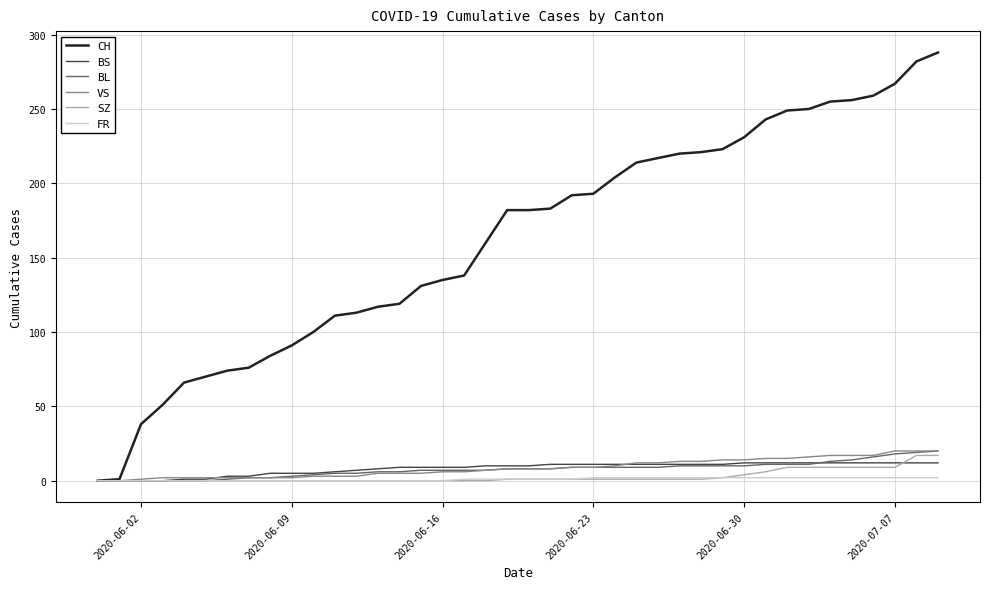

How many lines are shown in the chart?

6